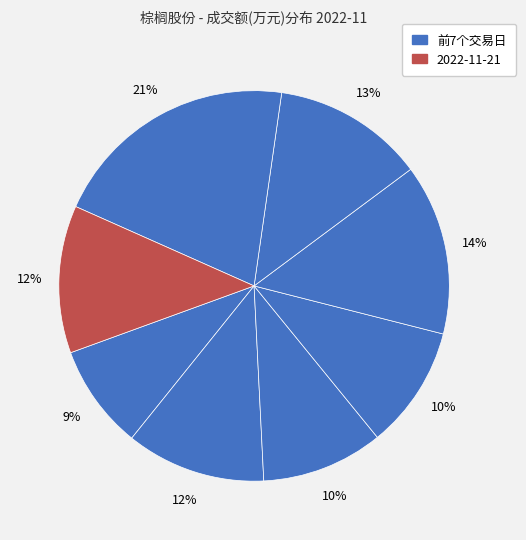

How many segments does this pie chart have?

8